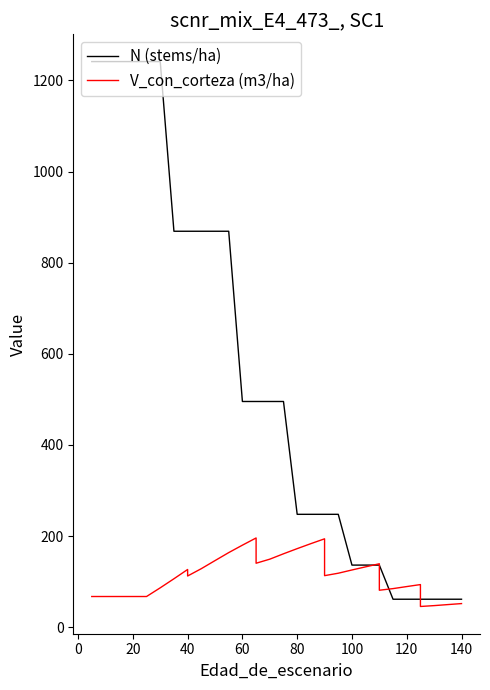

Does the chart have visible grid lines?

No